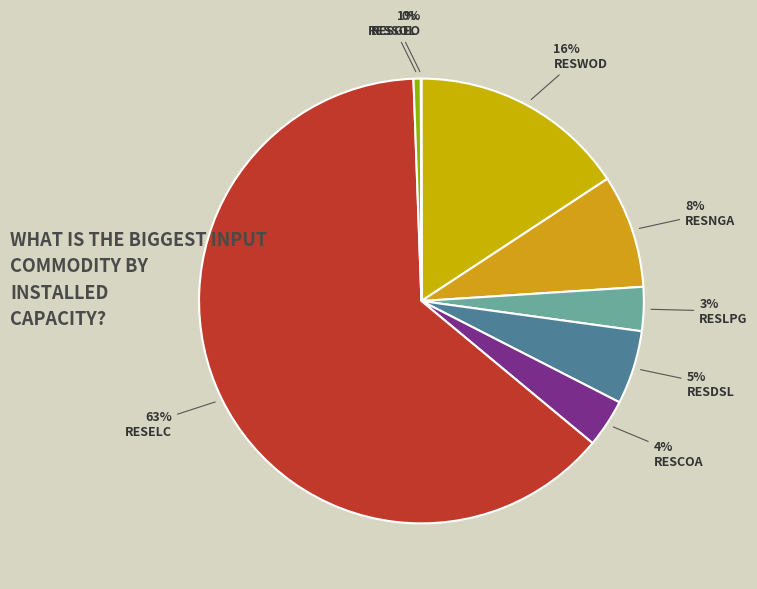

What portion of the pie excludes RESLPG?

96.8%